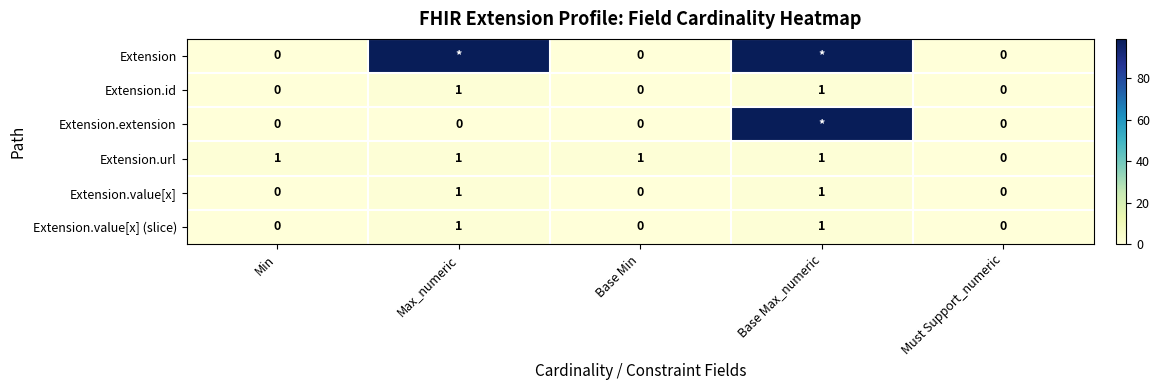

What is the greatest value displayed?

99